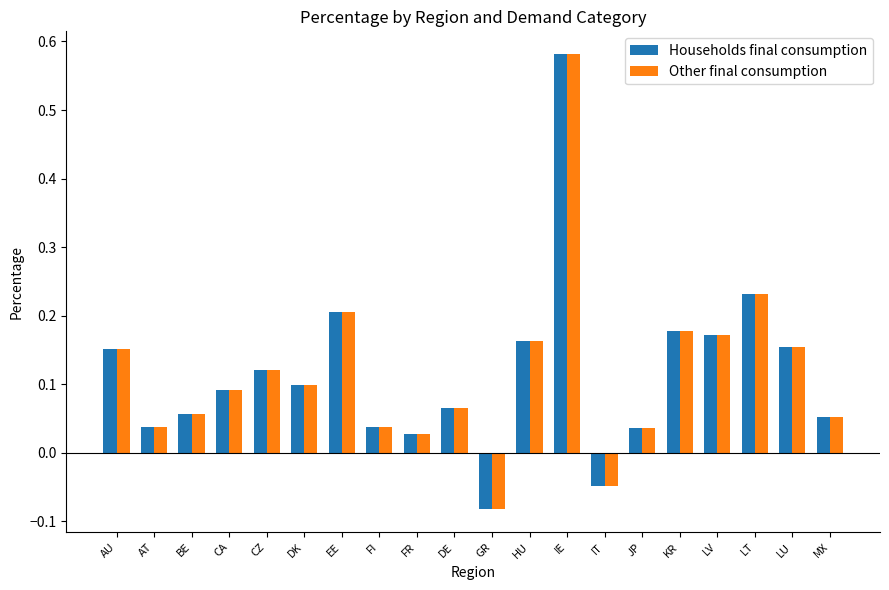

How many series are shown in this chart?

2